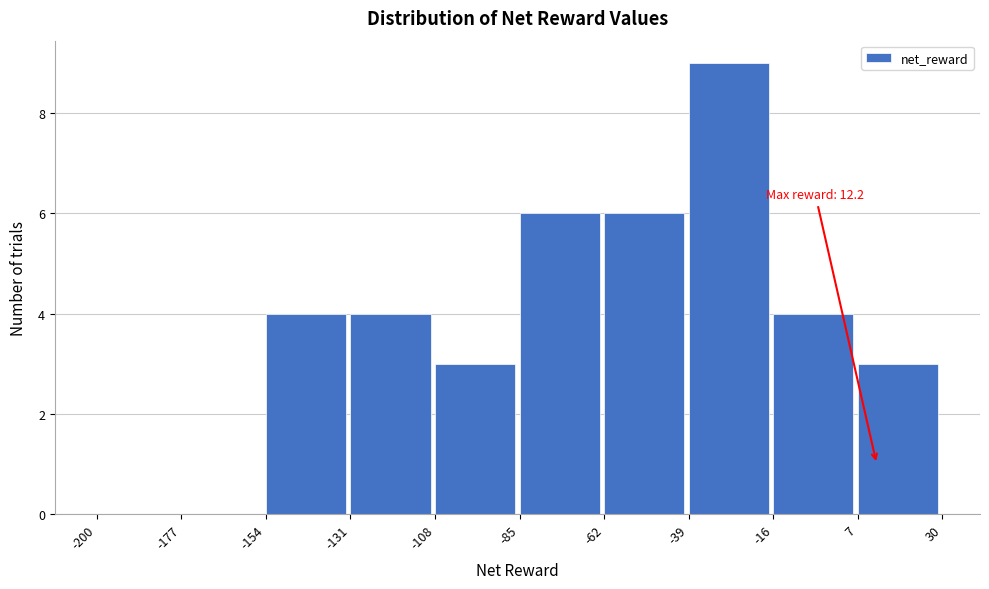

Over which range of the x-axis is the bar tallest?

-39 to -16